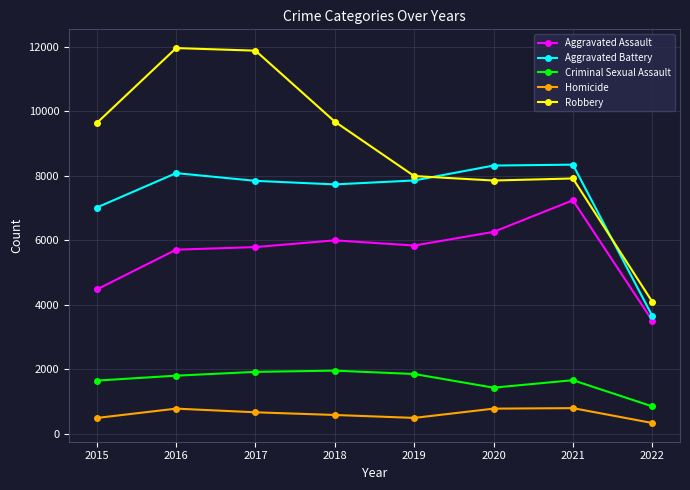

Is this an area chart (filled region under the line)?

No